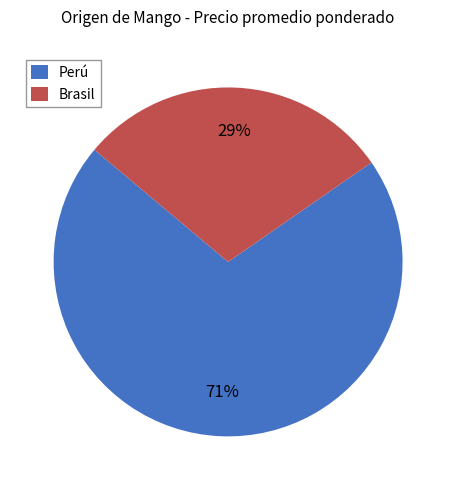

What is the largest slice in the pie chart?

Perú